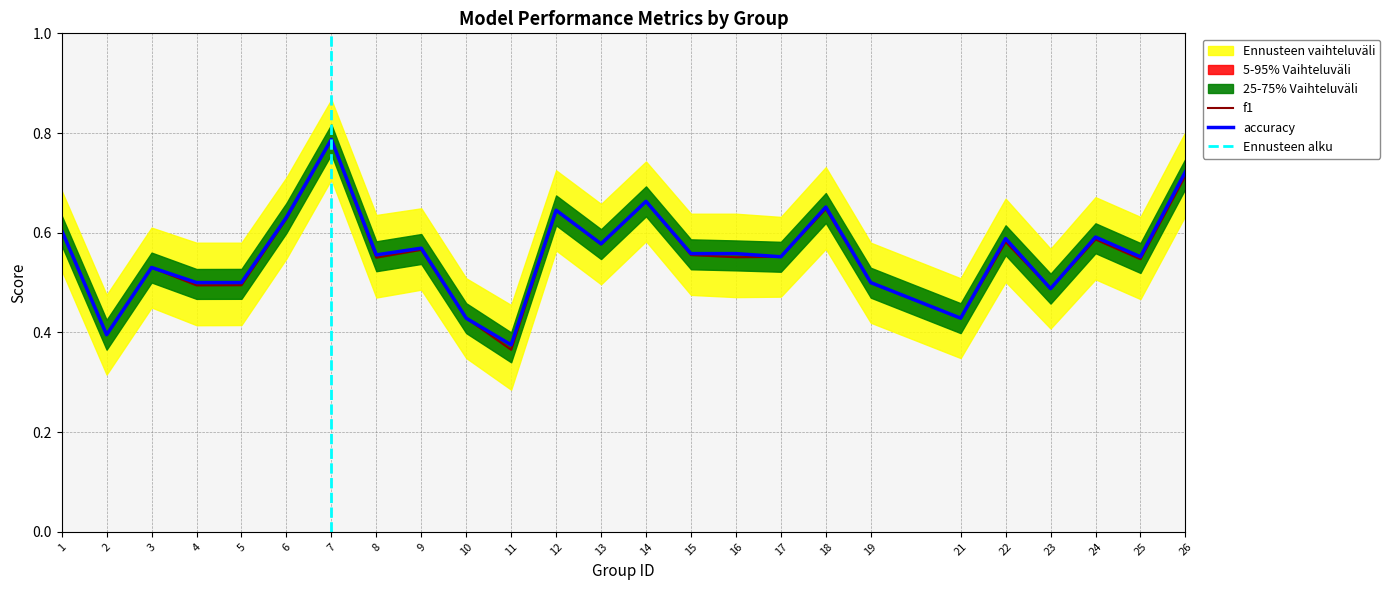

At which label is f1 closest to 0?

11